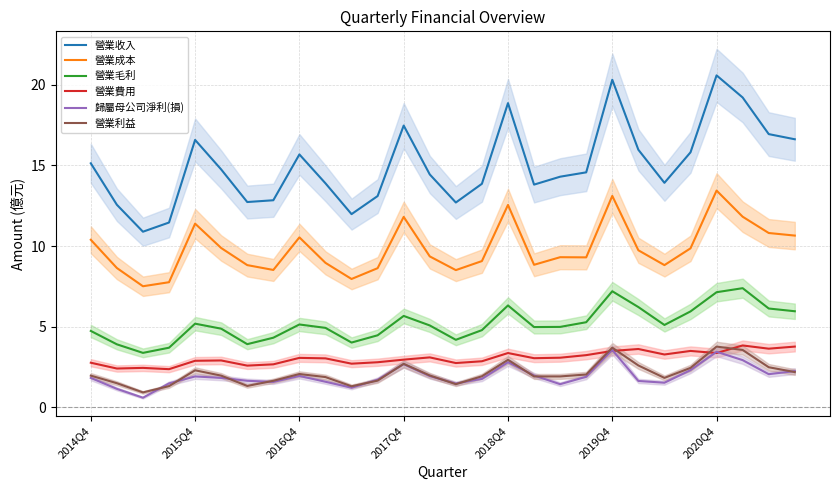

What is the minimum value for 營業收入?

10.9